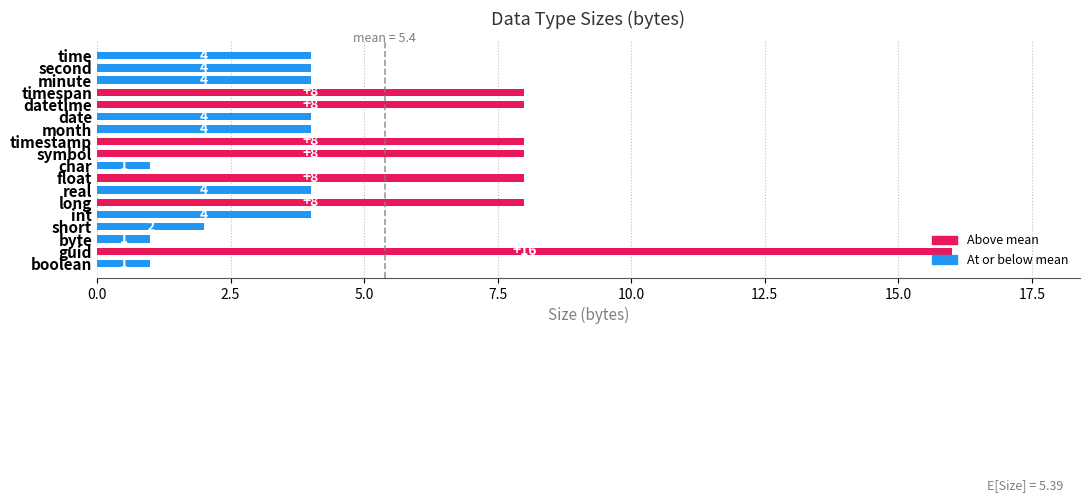

Which category has the highest value across all series?

guid